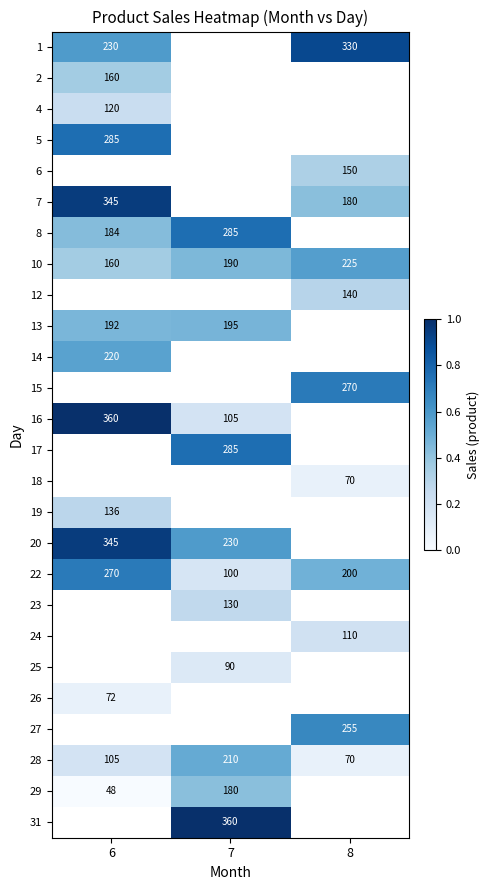

Is the value of 13 at 8 greater than the value of 16 at 8?

No